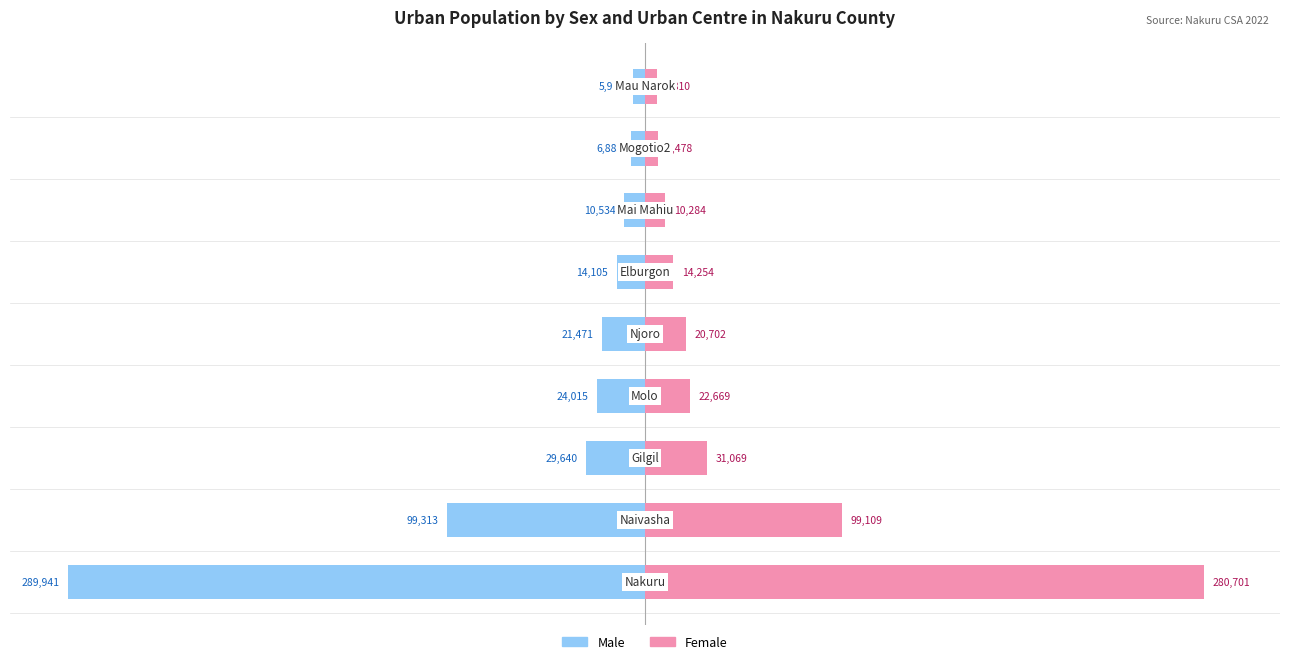

Count the number of categories in the chart.

9